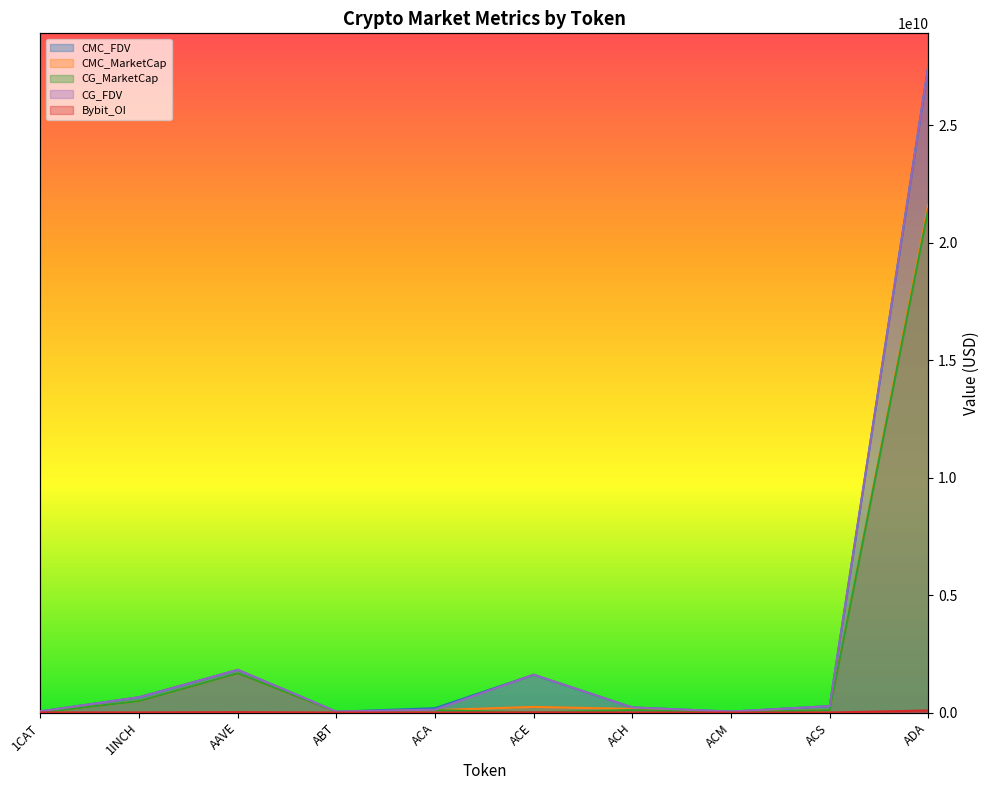

What is the greatest value displayed?

27528275904.0